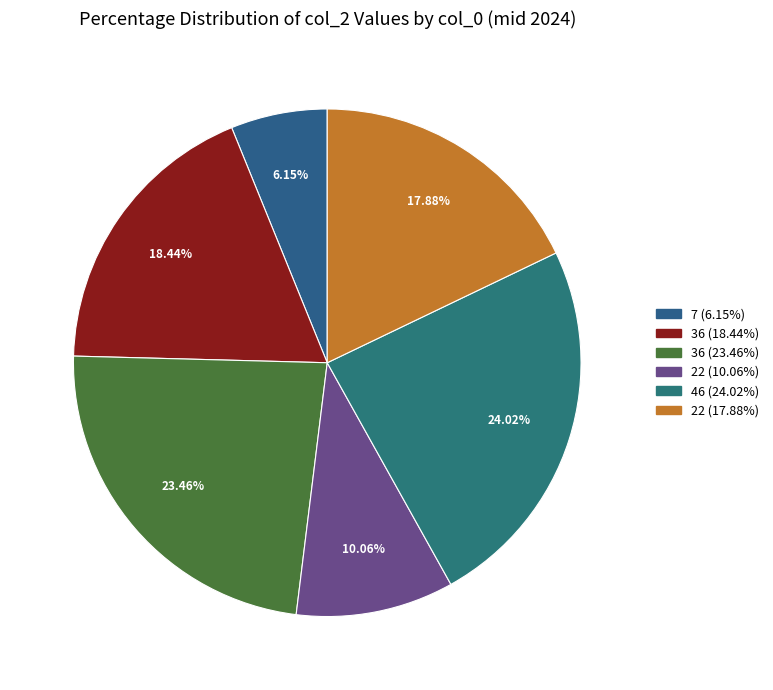

Which slice is the largest?

46